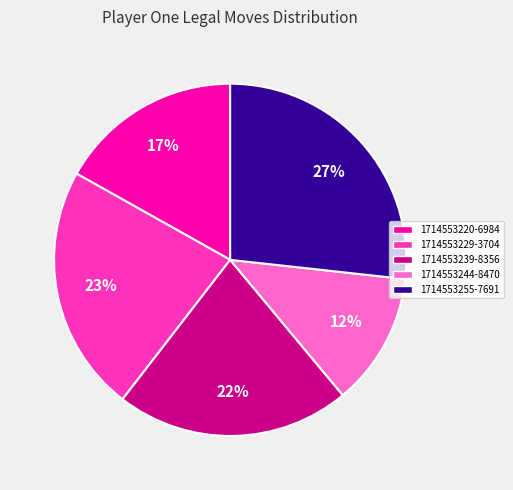

What is the largest slice in the pie chart?

1714553255-7691